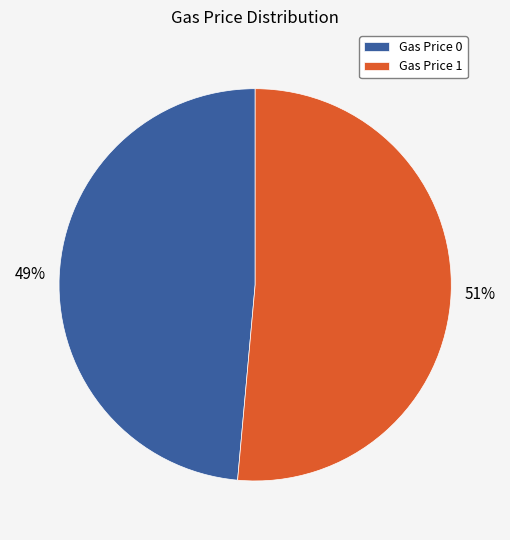

How many slices are in this pie chart?

2